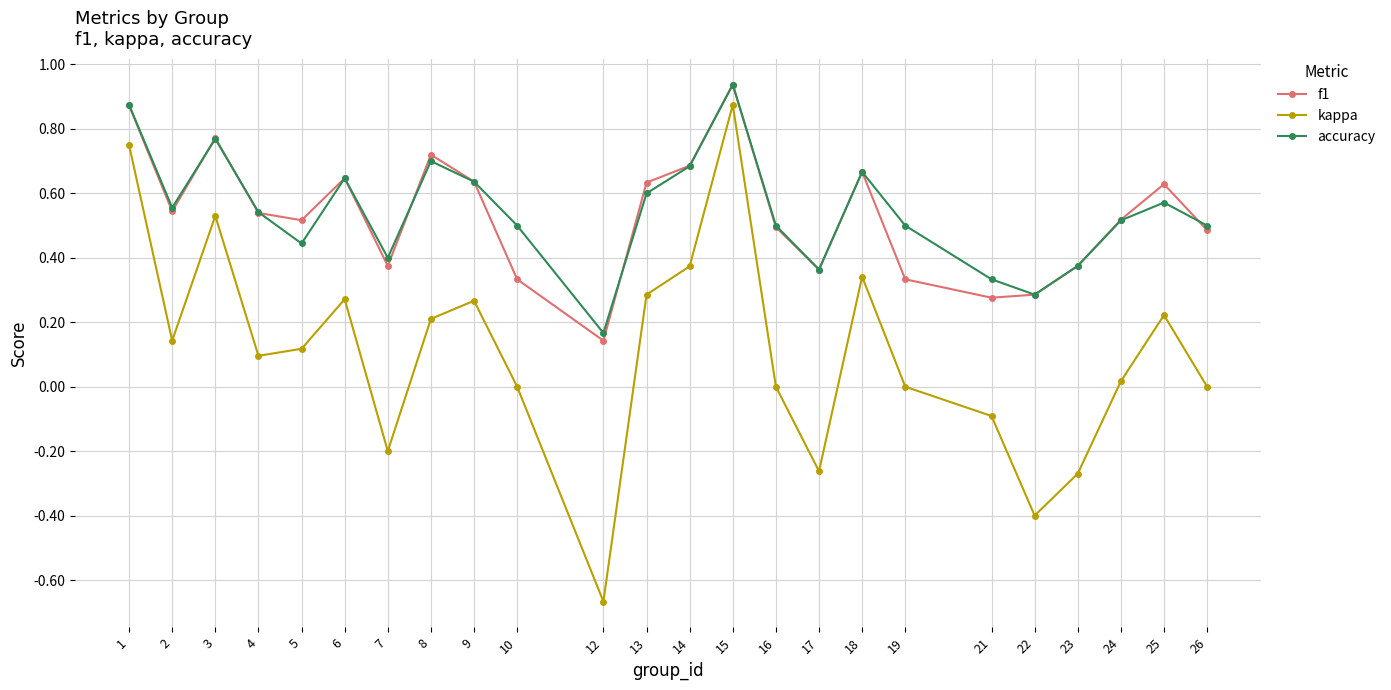

Which category has the lowest value across all series?

12